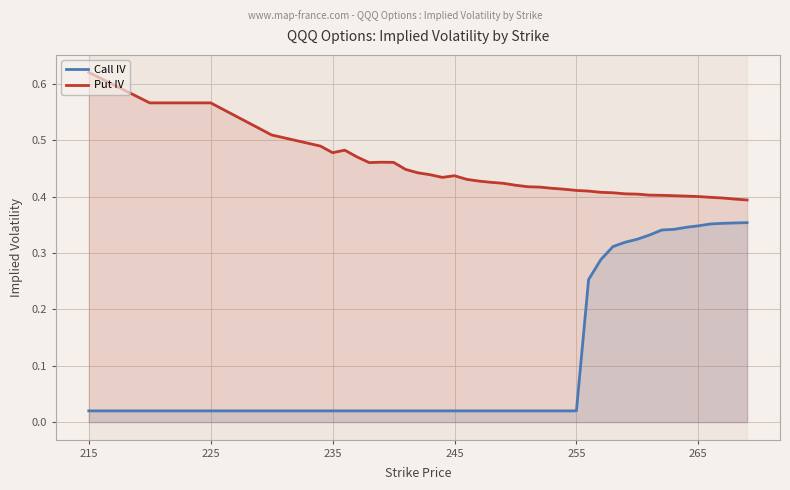

True or false: Call IV and Put IV cross at least once.

False